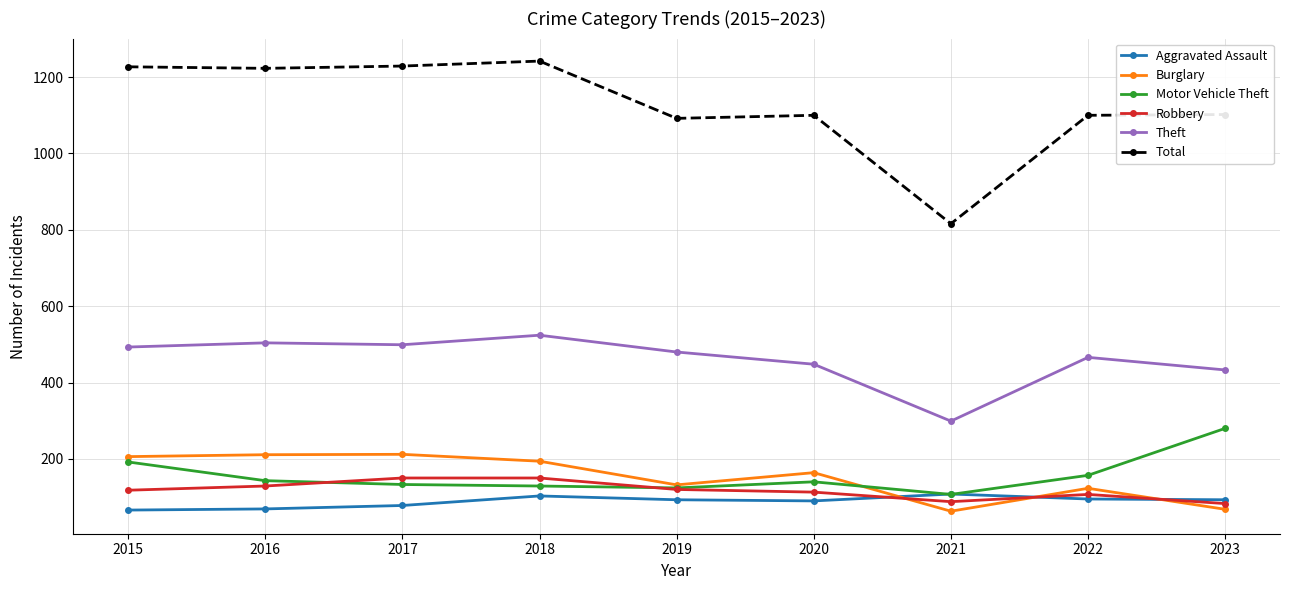

How many lines are shown in the chart?

6